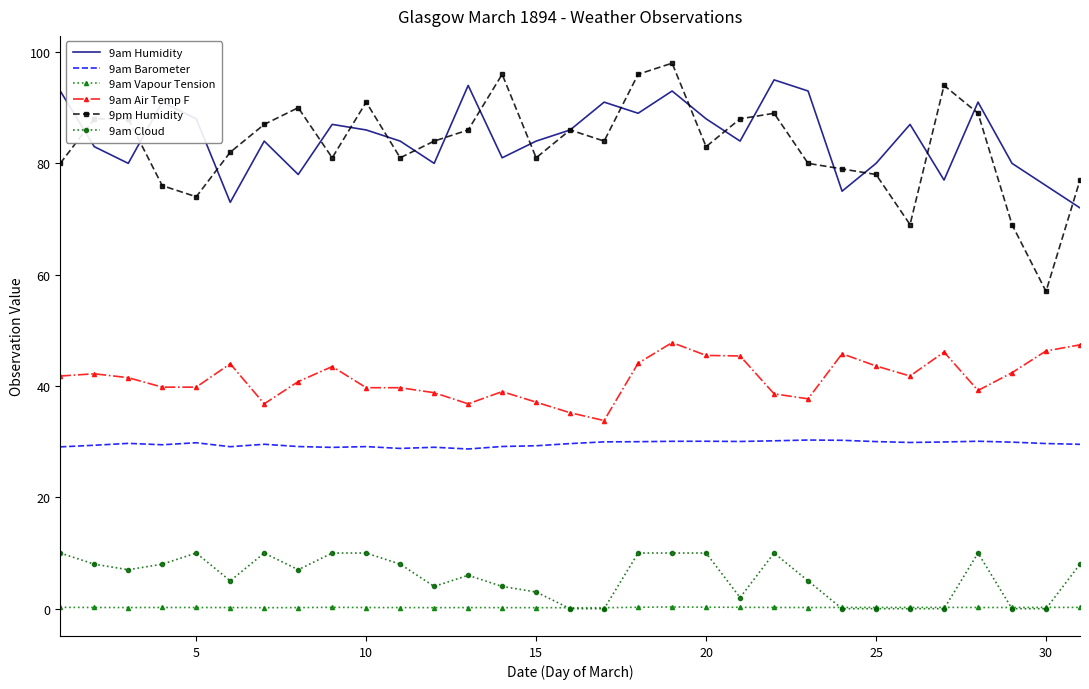

Which series has the largest range (max minus min)?

9pm Humidity